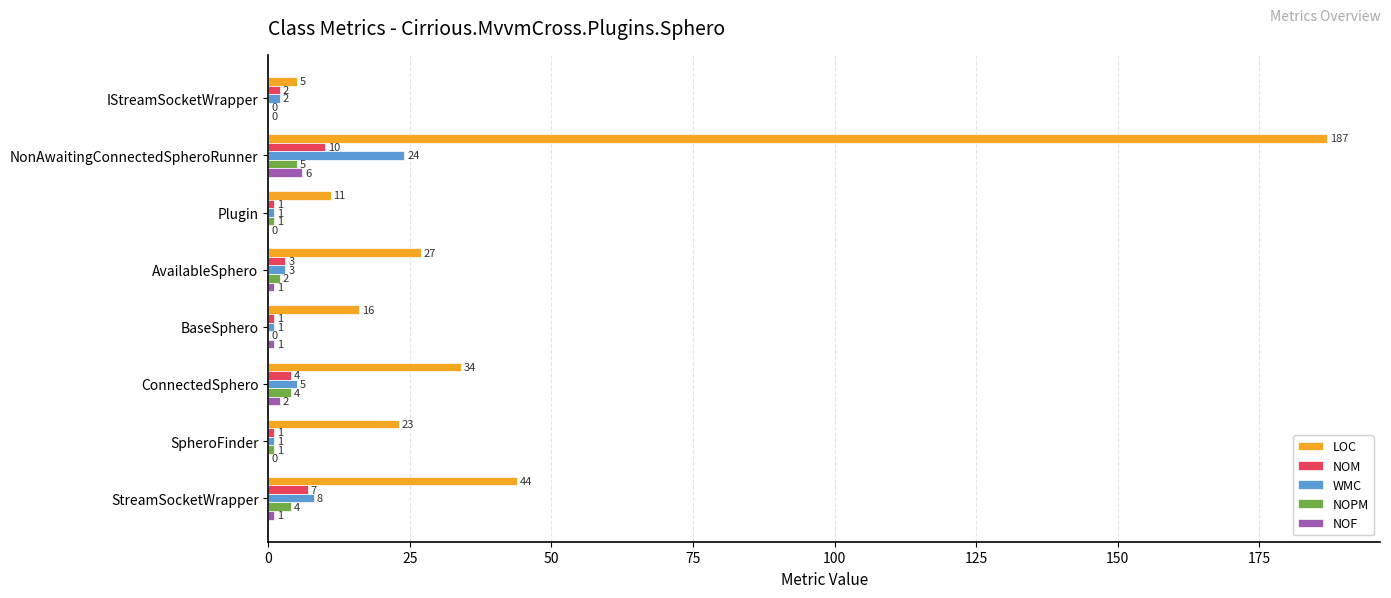

Which series has the widest spread of values?

LOC